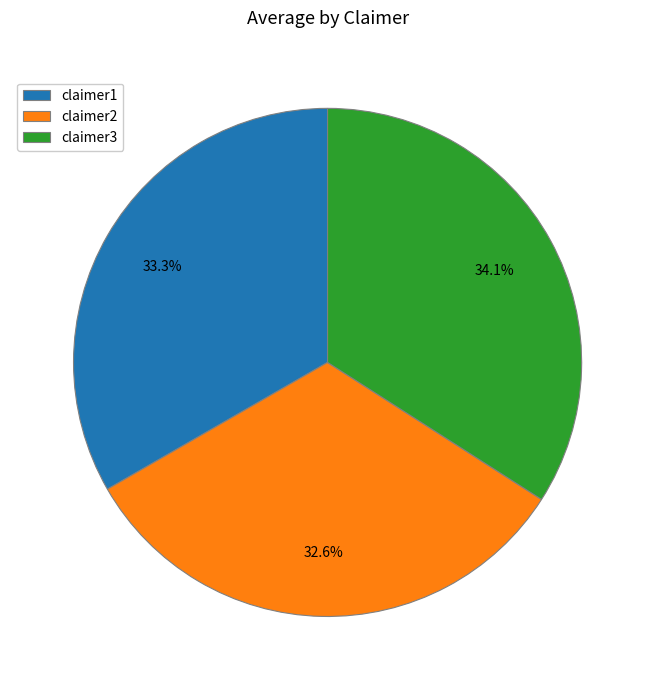

The claimer2 slice represents 33% of the pie. True or false?

True